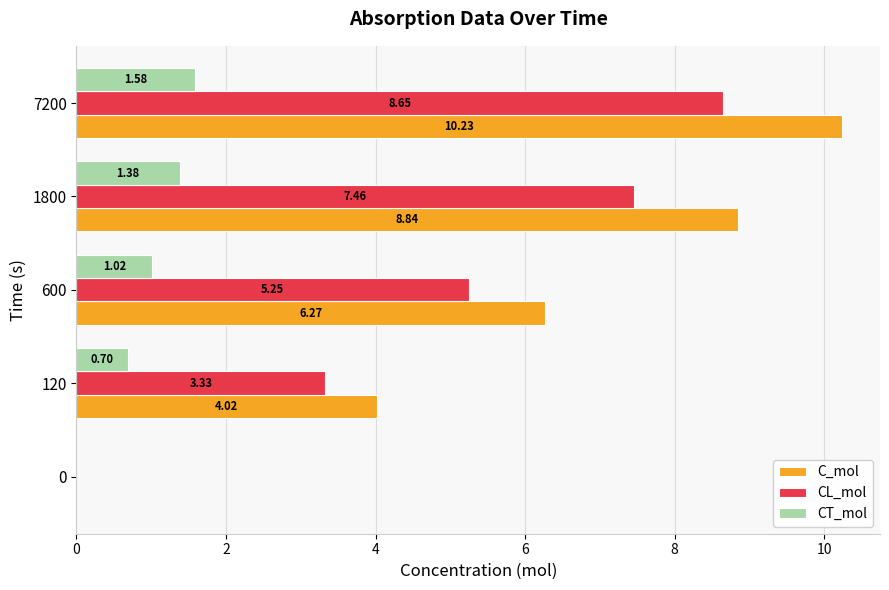

The value of CT_mol at 0 is -0.7. True or false?

False